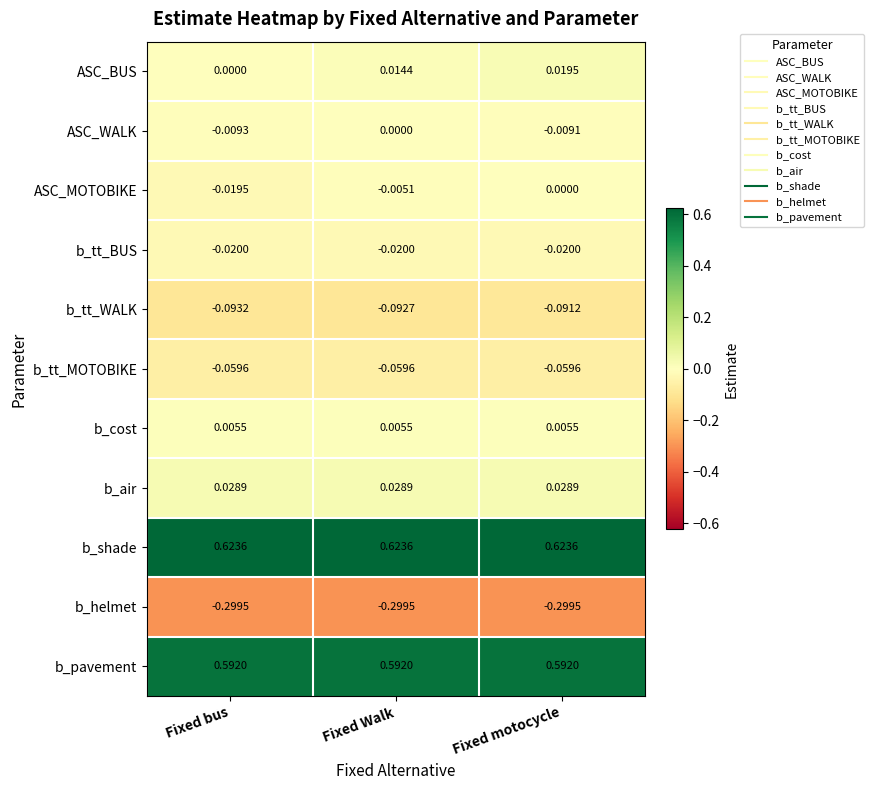

Which series changed the most between Fixed Walk and Fixed motocycle?

ASC_WALK